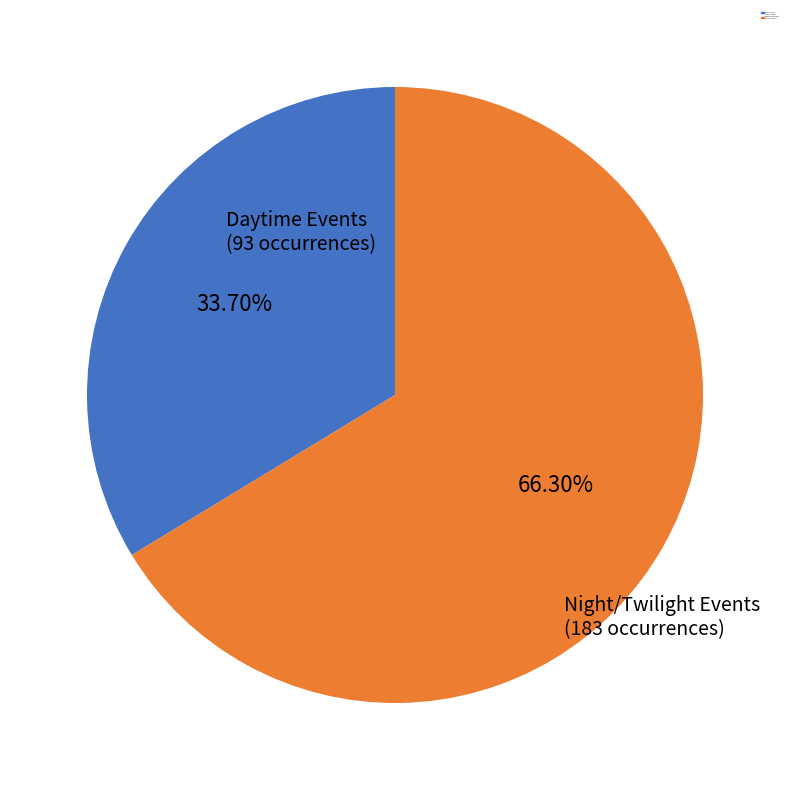

Rank the categories by value from highest to lowest.

Night/Twilight Events (183 occurrences), Daytime Events (93 occurrences)